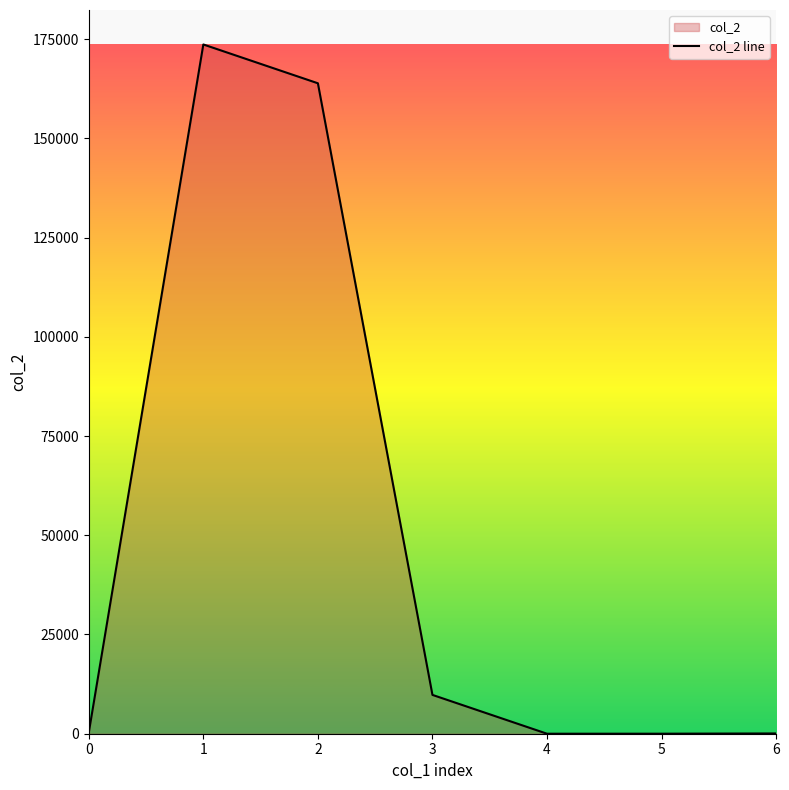

At which category does the data reach its first local valley?

4